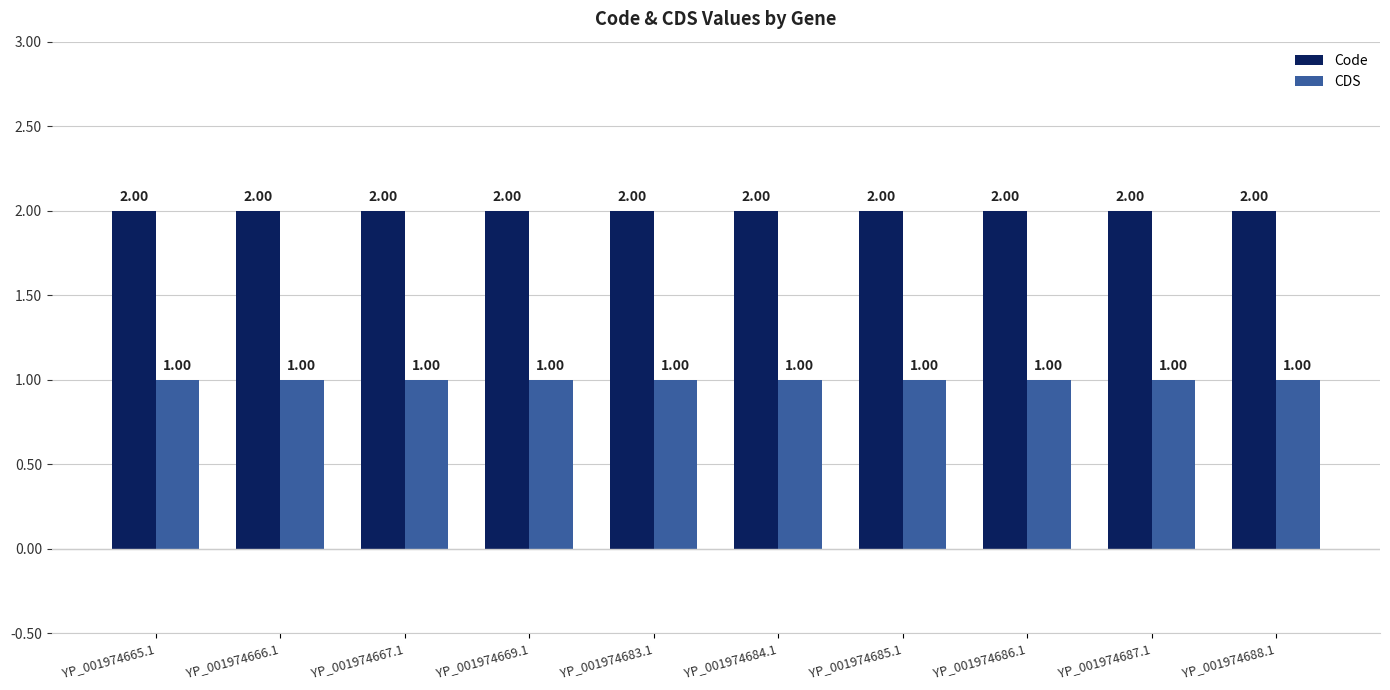

Reading right to left, transcribe all the data shown in this chart.

Code: YP_001974688.1=2	YP_001974687.1=2	YP_001974686.1=2	YP_001974685.1=2	YP_001974684.1=2	YP_001974683.1=2	YP_001974669.1=2	YP_001974667.1=2	YP_001974666.1=2	YP_001974665.1=2
CDS: YP_001974688.1=1	YP_001974687.1=1	YP_001974686.1=1	YP_001974685.1=1	YP_001974684.1=1	YP_001974683.1=1	YP_001974669.1=1	YP_001974667.1=1	YP_001974666.1=1	YP_001974665.1=1